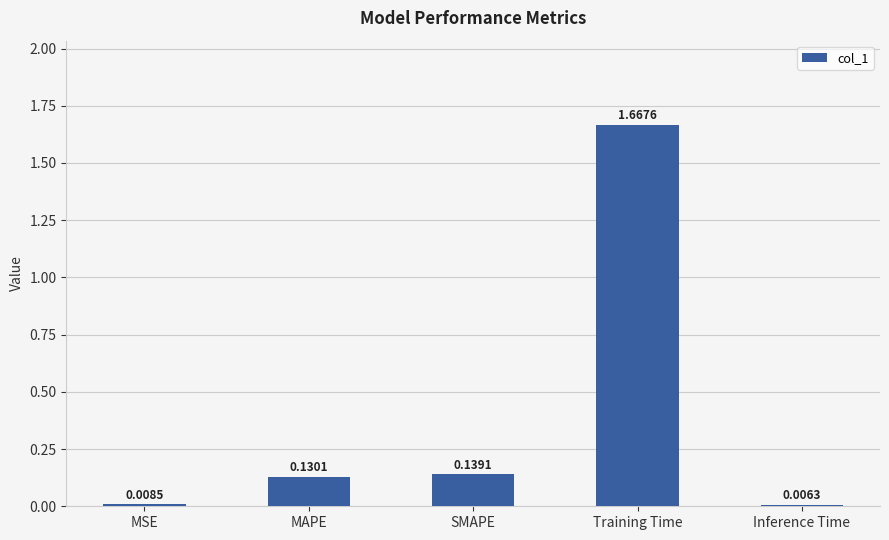

Does the chart contain any negative values?

No